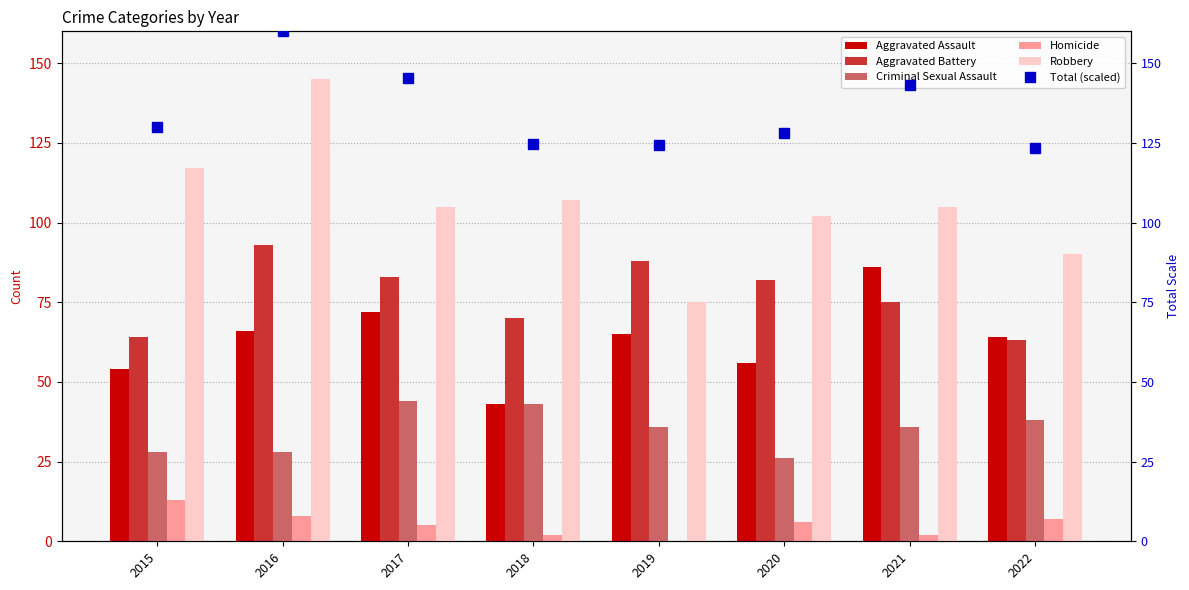

At how many categories does at least one series exceed 151?

1